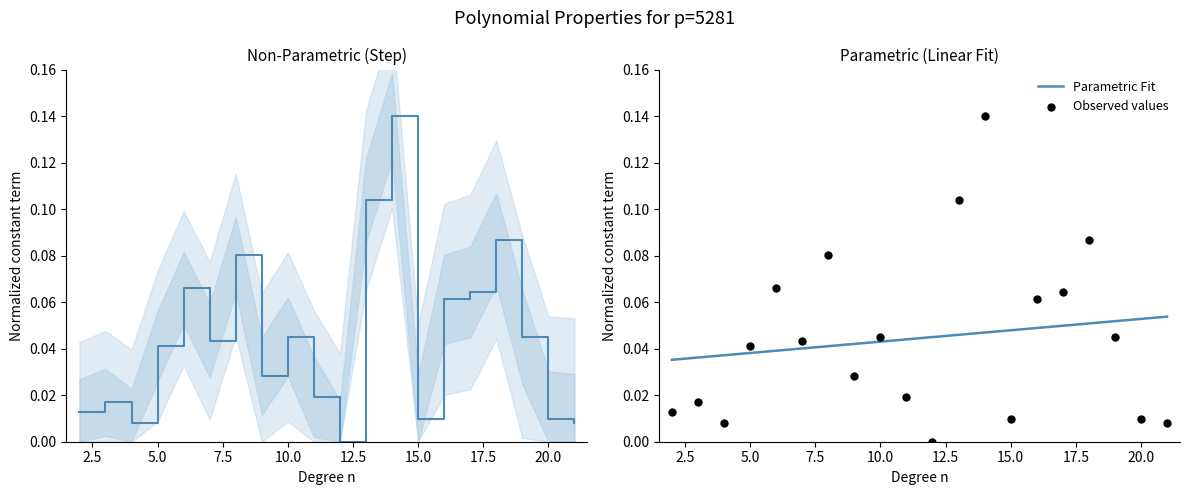

Is the value of Observed values at 12 greater than the value of Parametric Fit at 15?

Yes